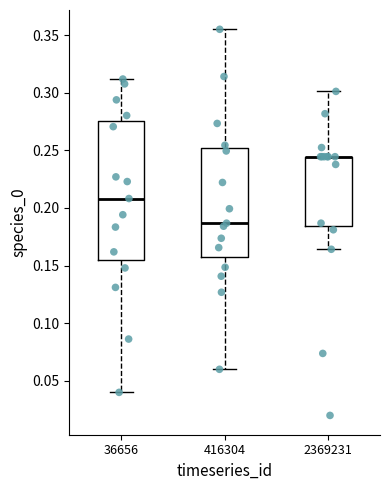

Which box is the tallest, from its lower edge to its upper edge?

36656